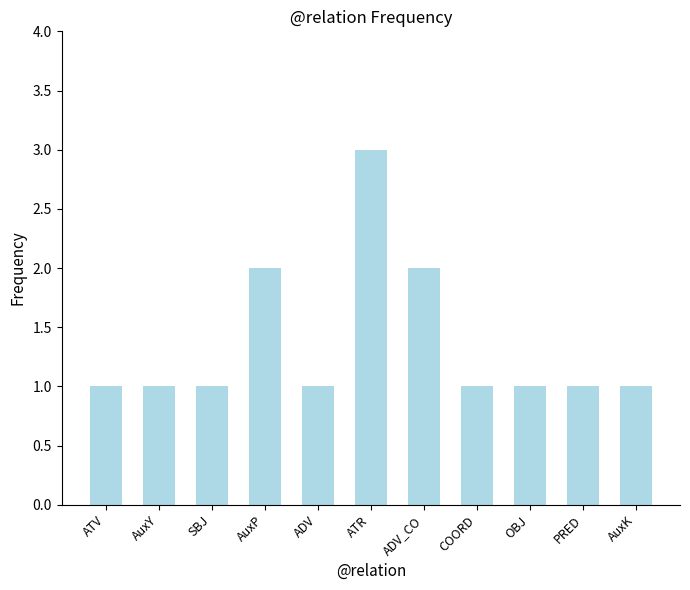

What is the greatest value displayed?

3